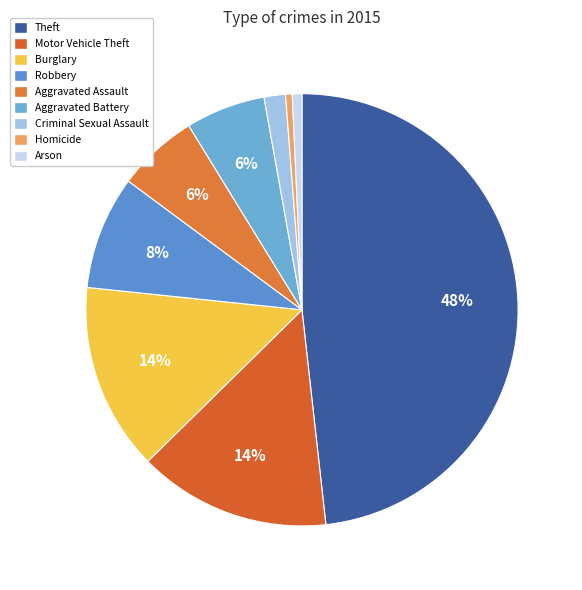

To the nearest percent, what is the difference between the largest and smallest slice percentages?

48%